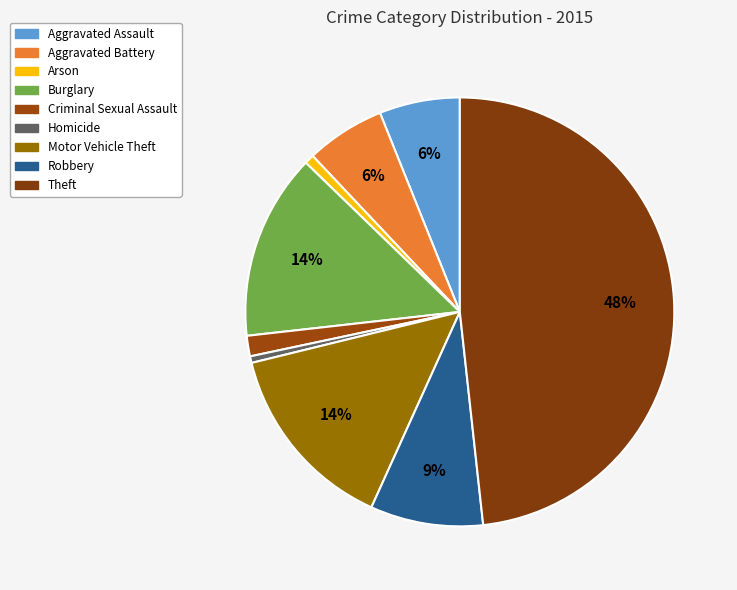

What is the ratio of the value at Criminal Sexual Assault to the value at Arson?

2.2